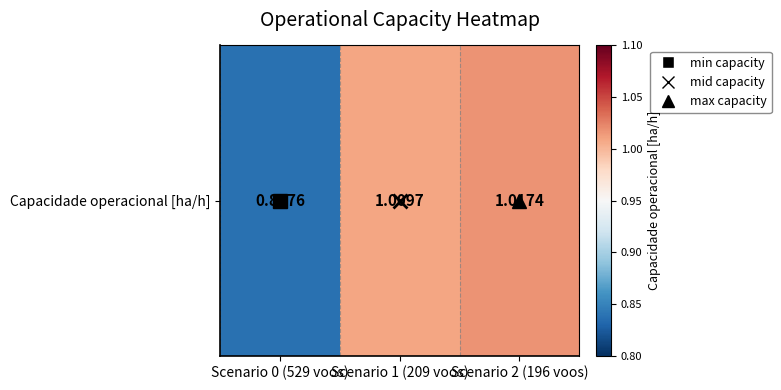

How many values exceed 1?

2